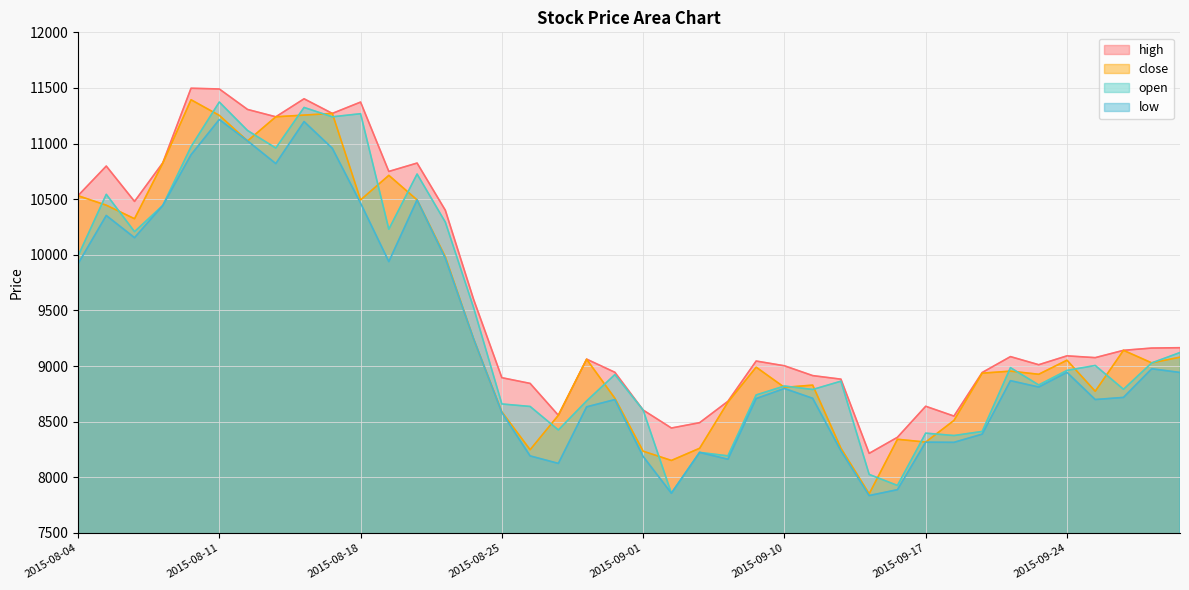

List the series in order of their peak value, lowest first.

low, open, close, high